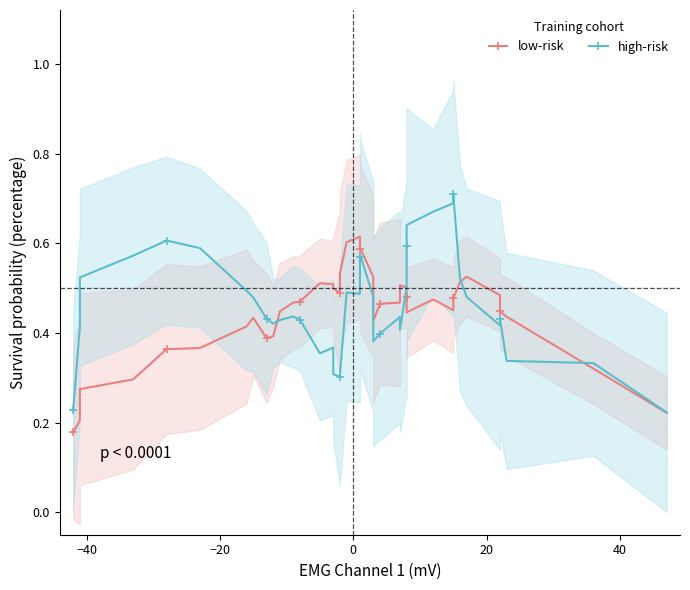

Is it true that high-risk equals 0.8 at 21?

False